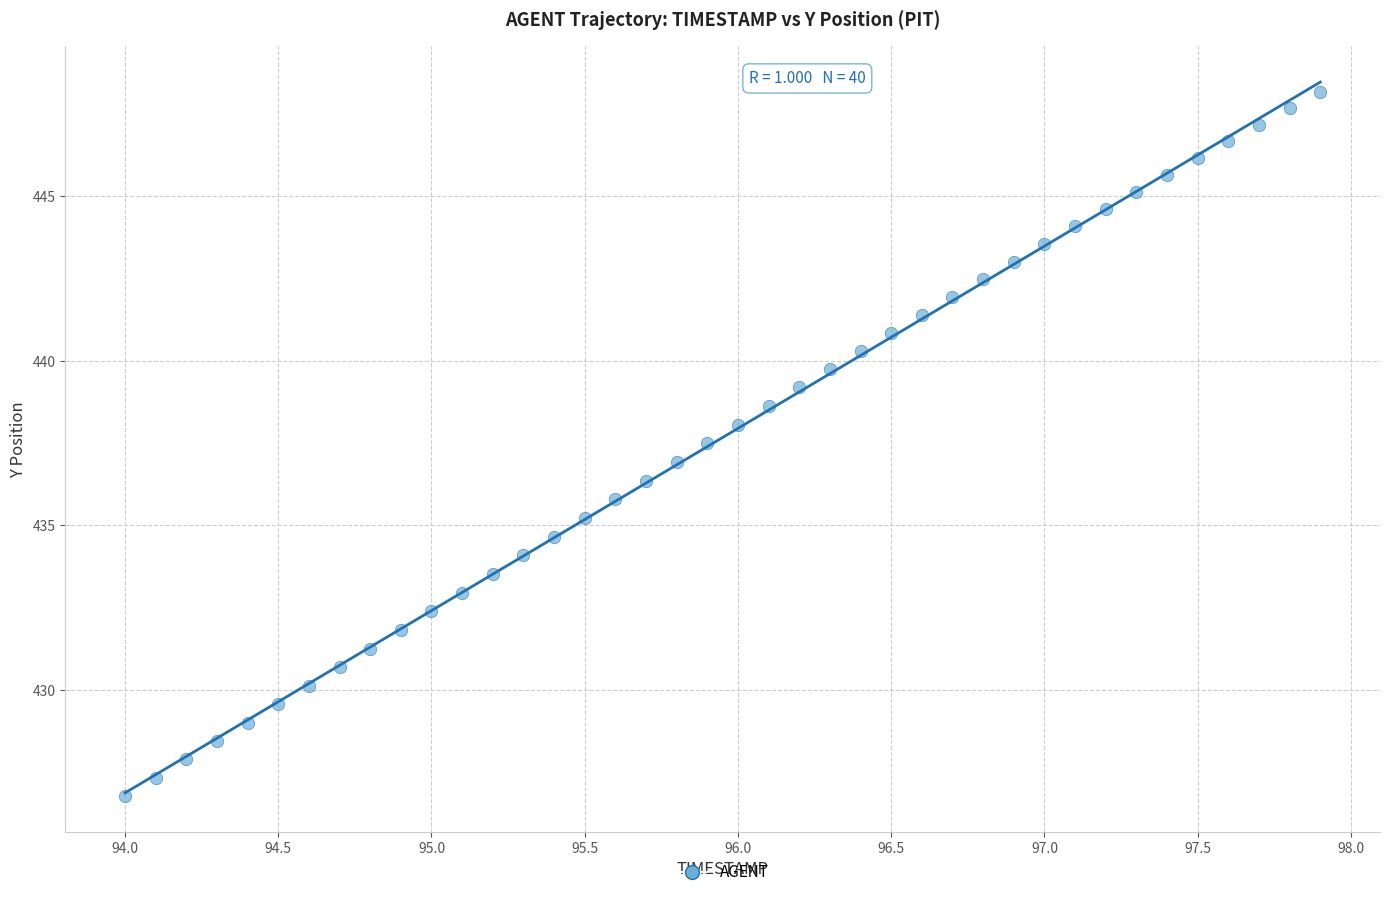

What is the range of X values (max minus min)?

3.9